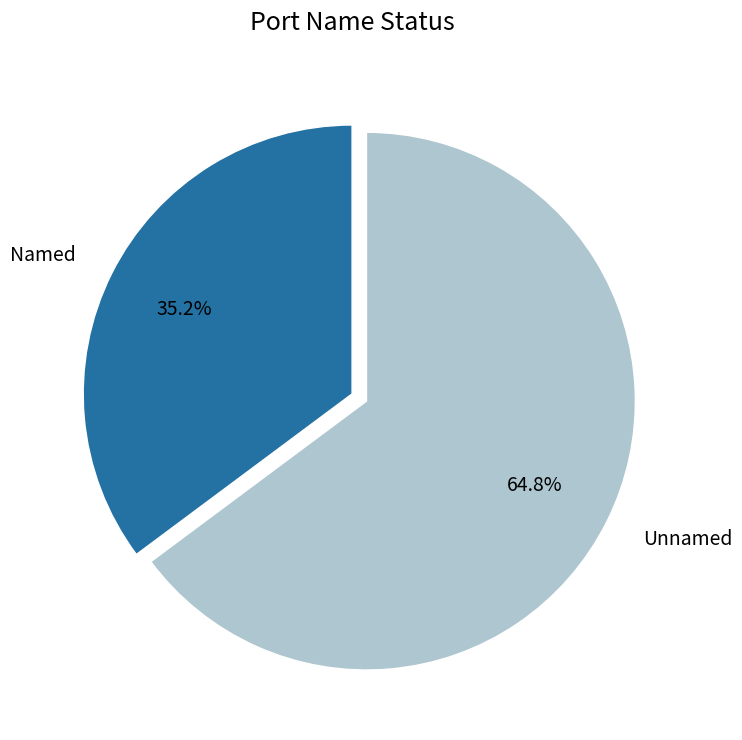

Approximately how many times larger is the value at Named compared to Unnamed?

0.5